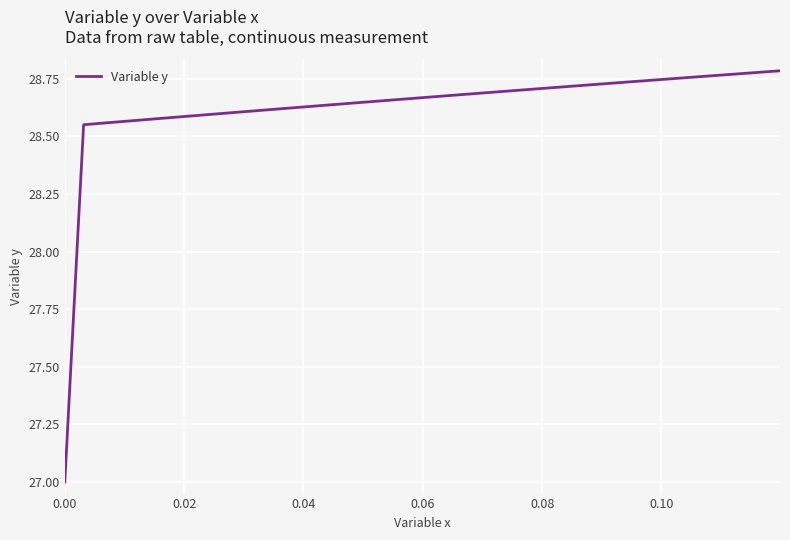

What is the sum of all values?

1116.5